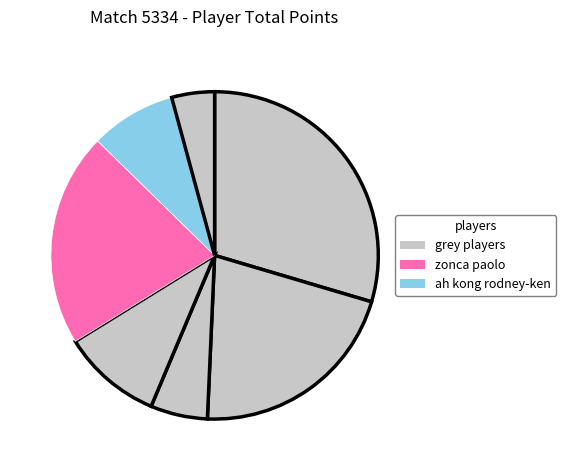

Count the number of slices in the pie.

7